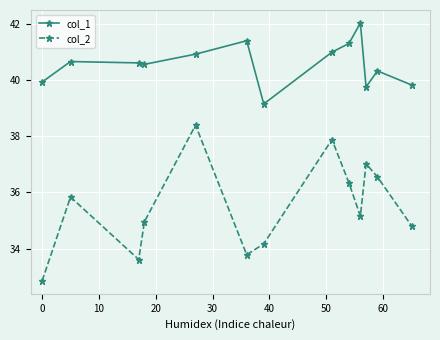

In col_2, how many points are higher than both neighbors (excluding endpoints)?

4